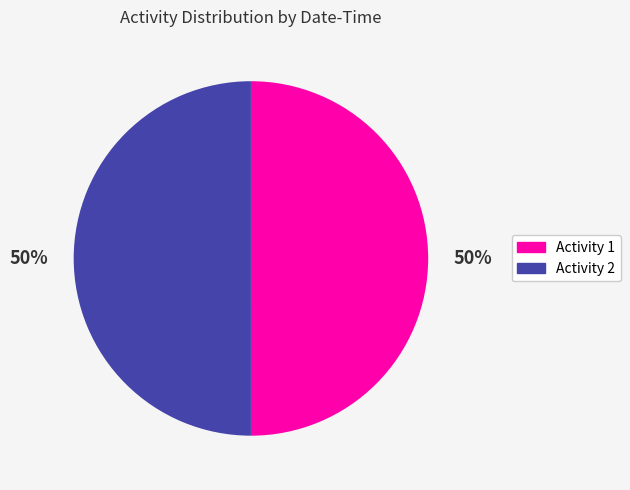

To the nearest percent, what is the average slice percentage?

50%